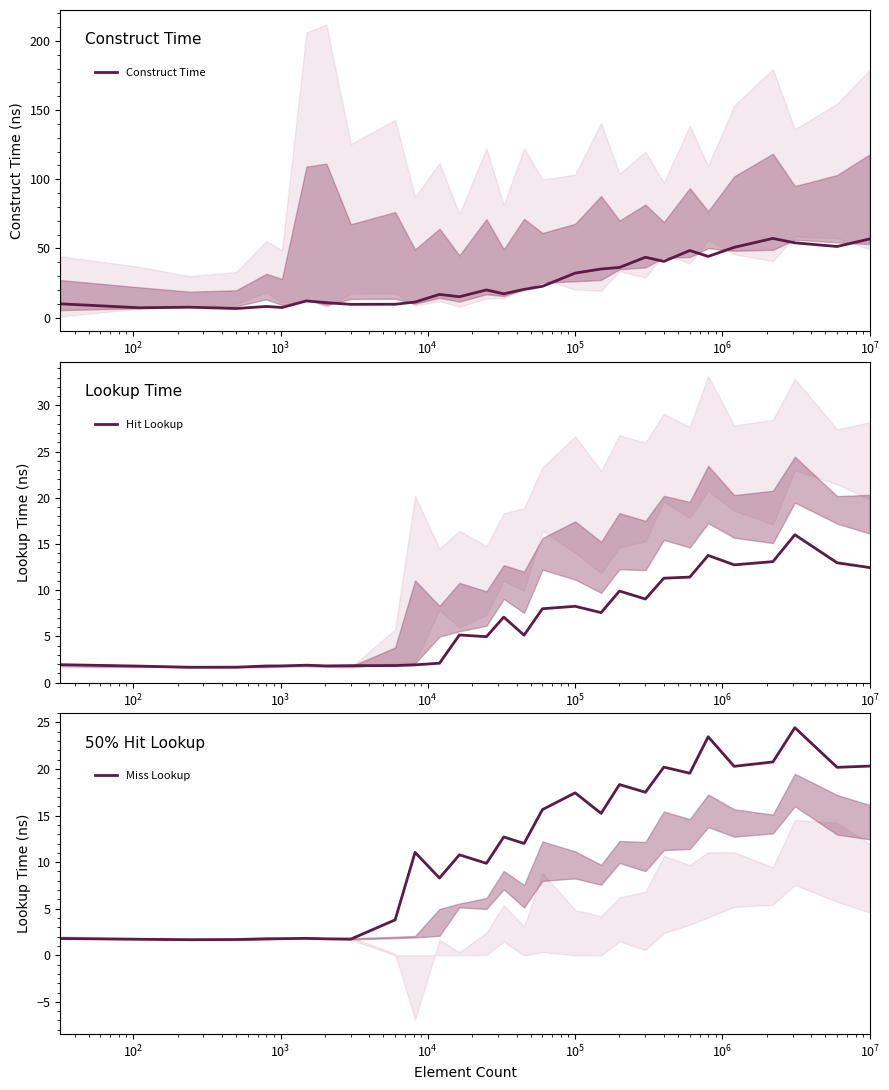

Which series has the largest total across all categories?

Construct Time